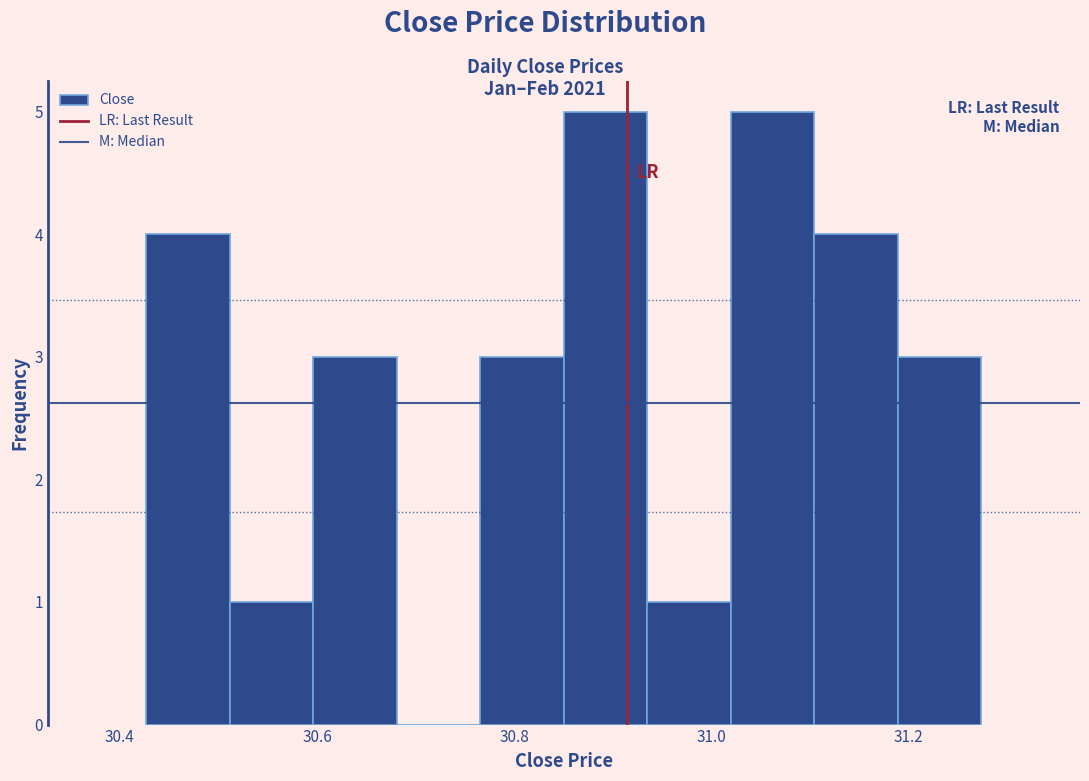

Reading left to right, list every bar in this chart as the range it spans on the x-axis followed by its height. Neither the bar edges nor the heights are printed on the chart, so give them approximately, as read against the axes.

30.42 to 30.52: 4
30.52 to 30.60: 1
30.60 to 30.68: 3
30.68 to 30.76: 0
30.76 to 30.86: 3
30.86 to 30.94: 5
30.94 to 31.02: 1
31.02 to 31.10: 5
31.10 to 31.18: 4
31.18 to 31.28: 3